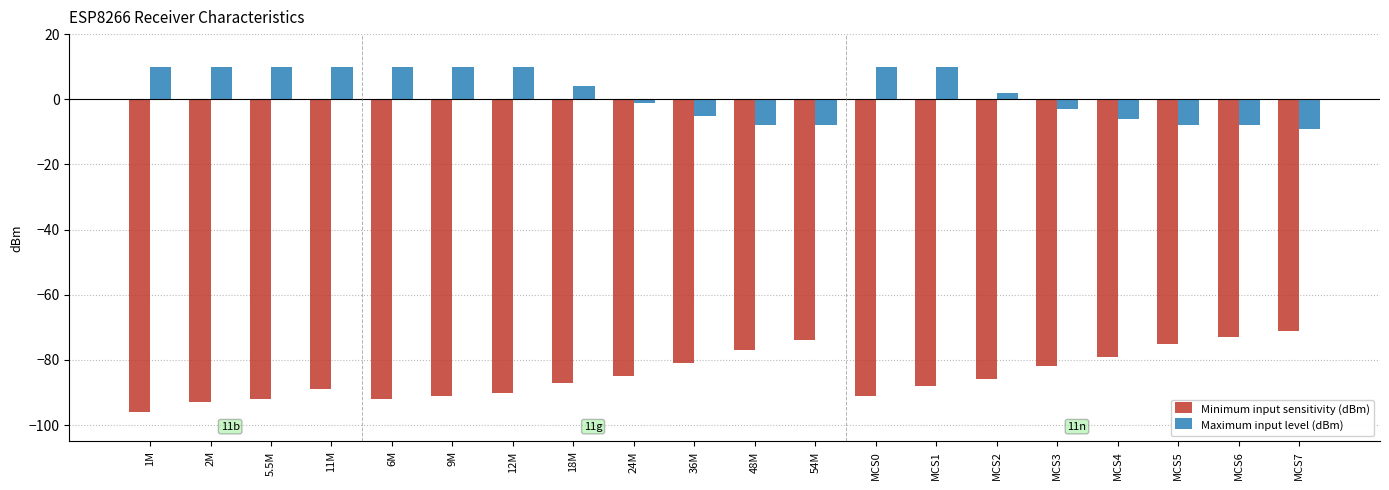

What is the minimum value for Maximum input level (dBm)?

-9